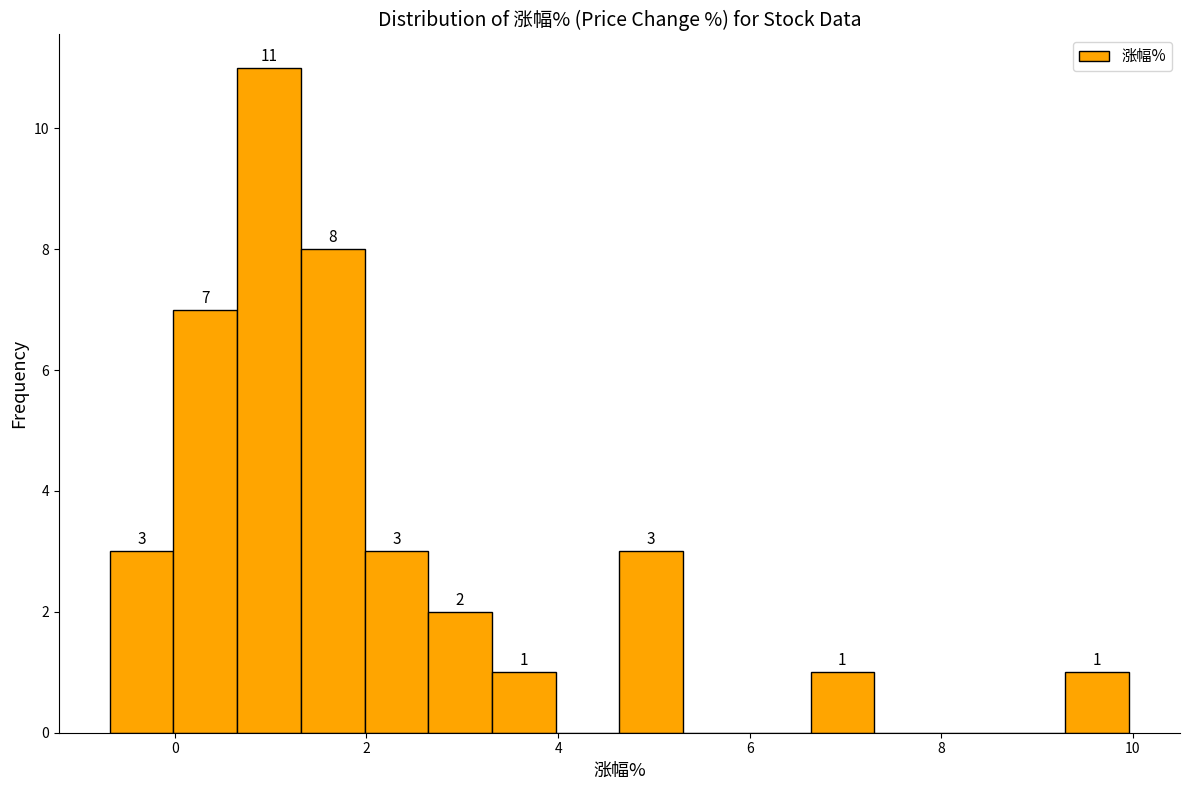

Read against the x-axis, roughly where is the centre of the tallest bar?

1.0